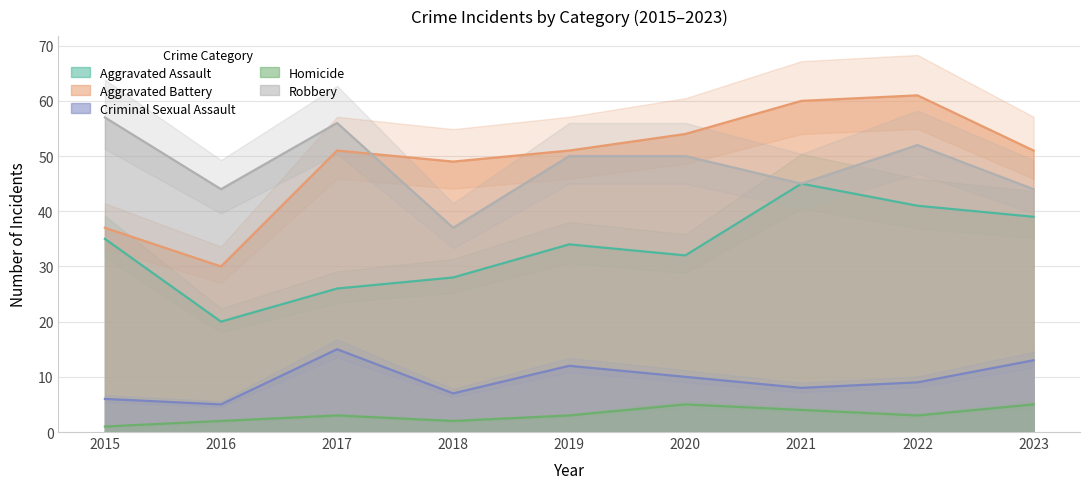

What is the sum of all Aggravated Assault values?

300